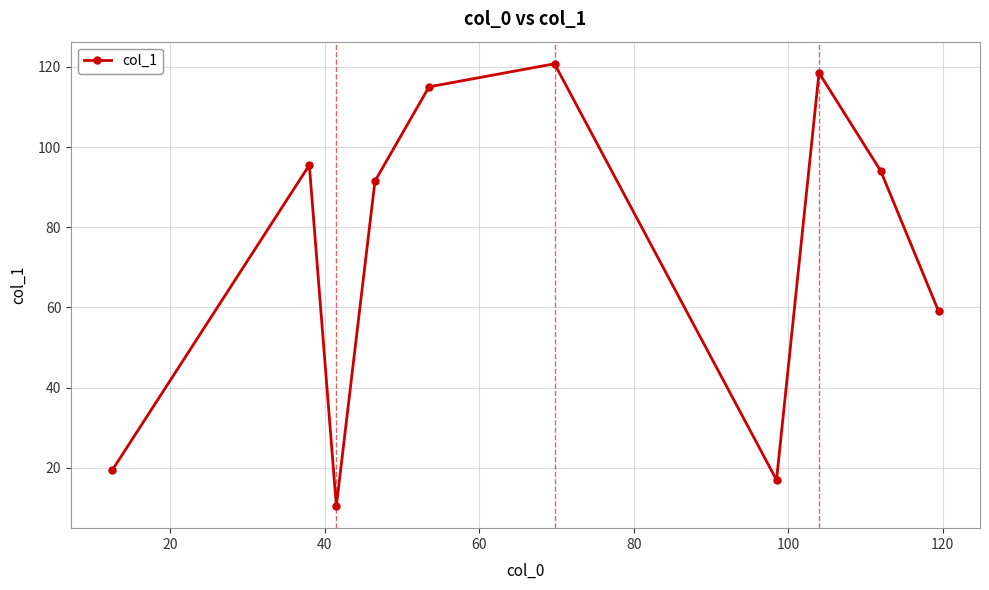

What is the average value?

74.1